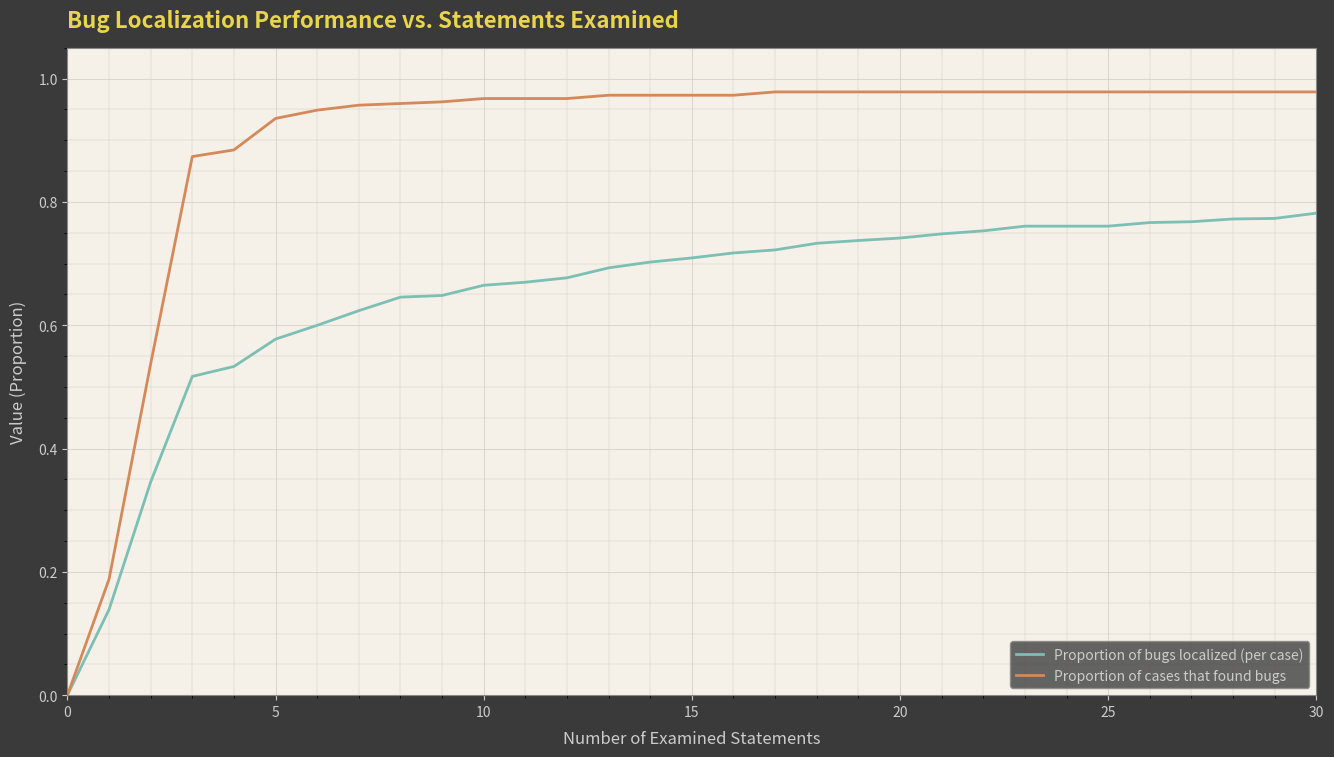

Which series has the widest spread of values?

Proportion of cases that found bugs